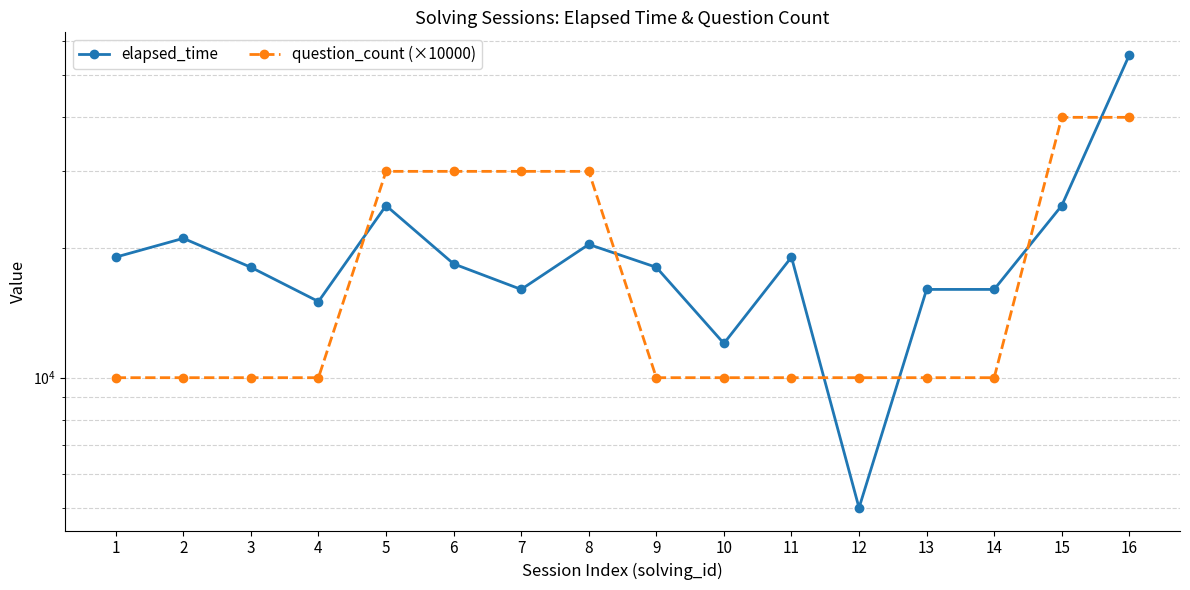

How many data points in elapsed_time are above 18333?

7